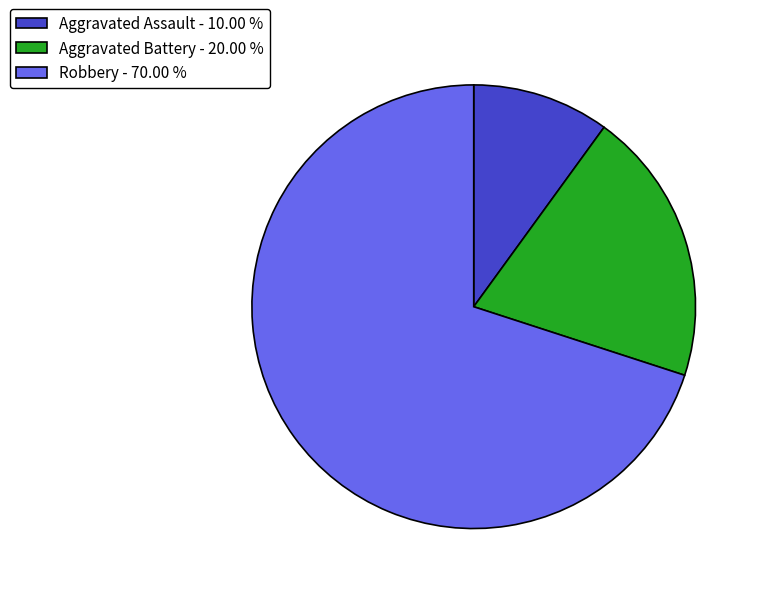

Does Robbery account for over 50% of the chart?

Yes